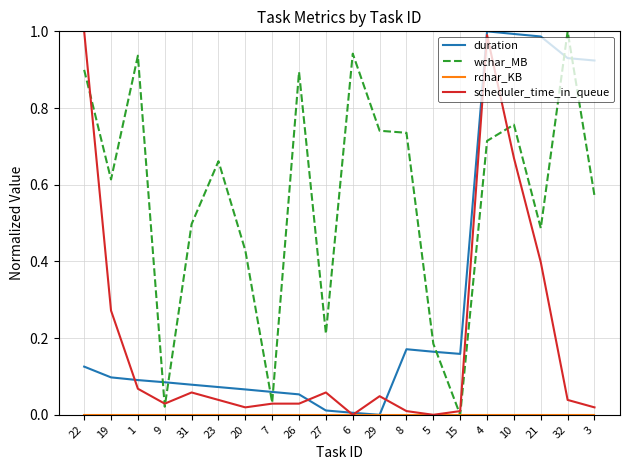

At which category is the sum across all series the highest?

4